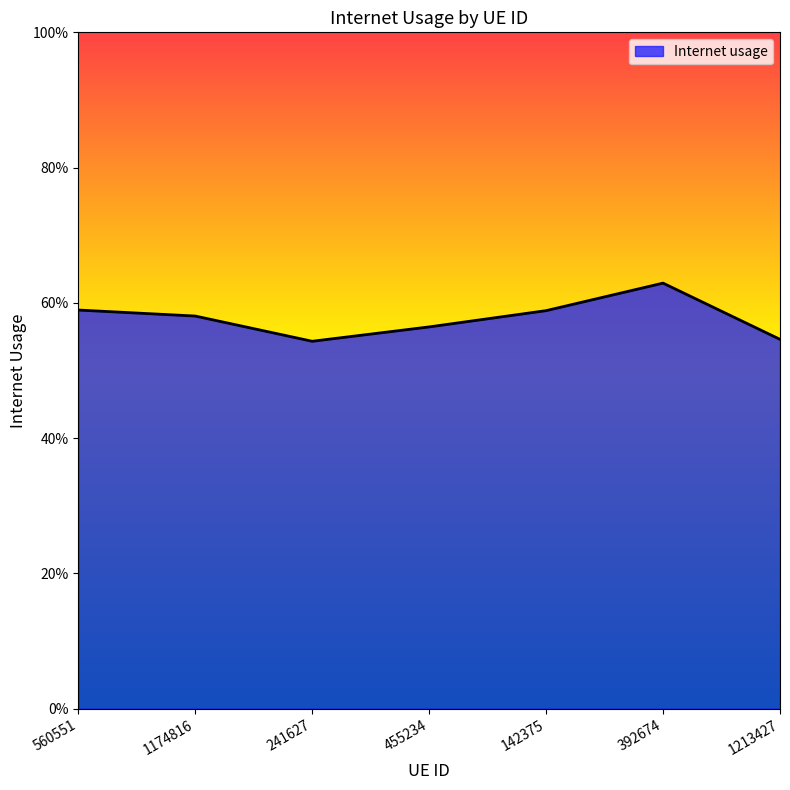

Which category has the lowest value across all series?

241627